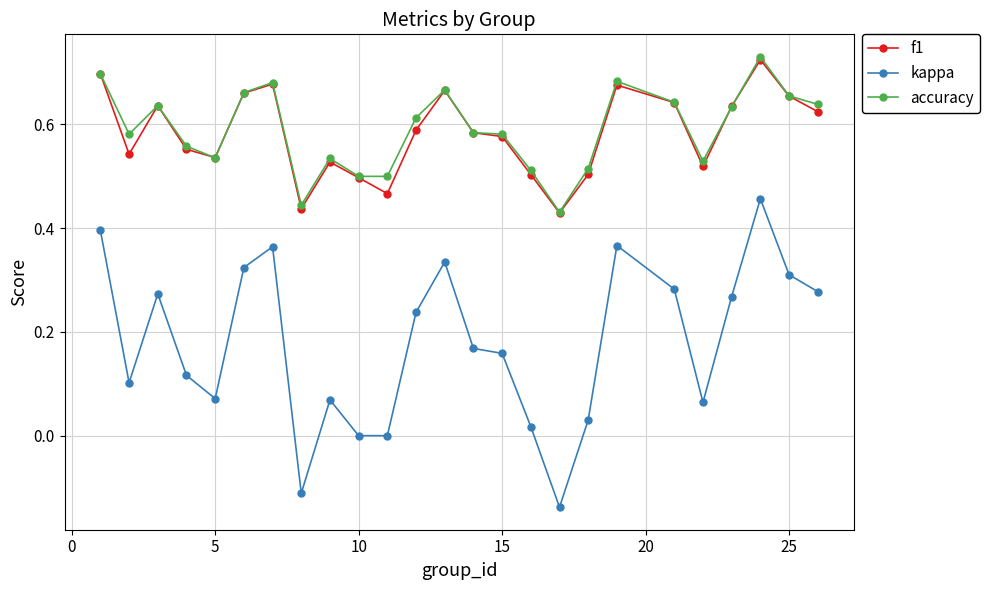

Count the number of data series in this chart.

3